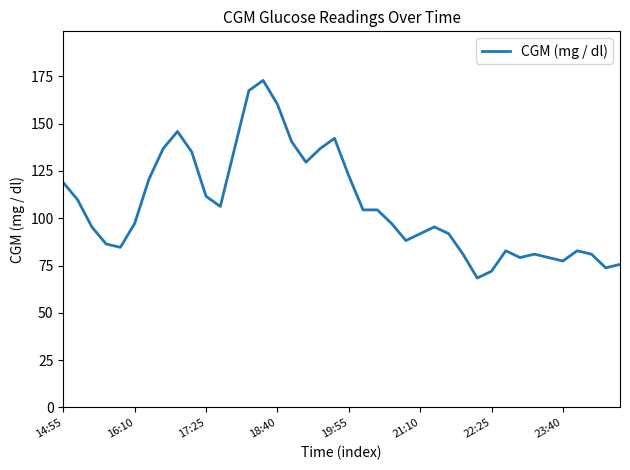

What is the maximum value shown in the chart?

172.8